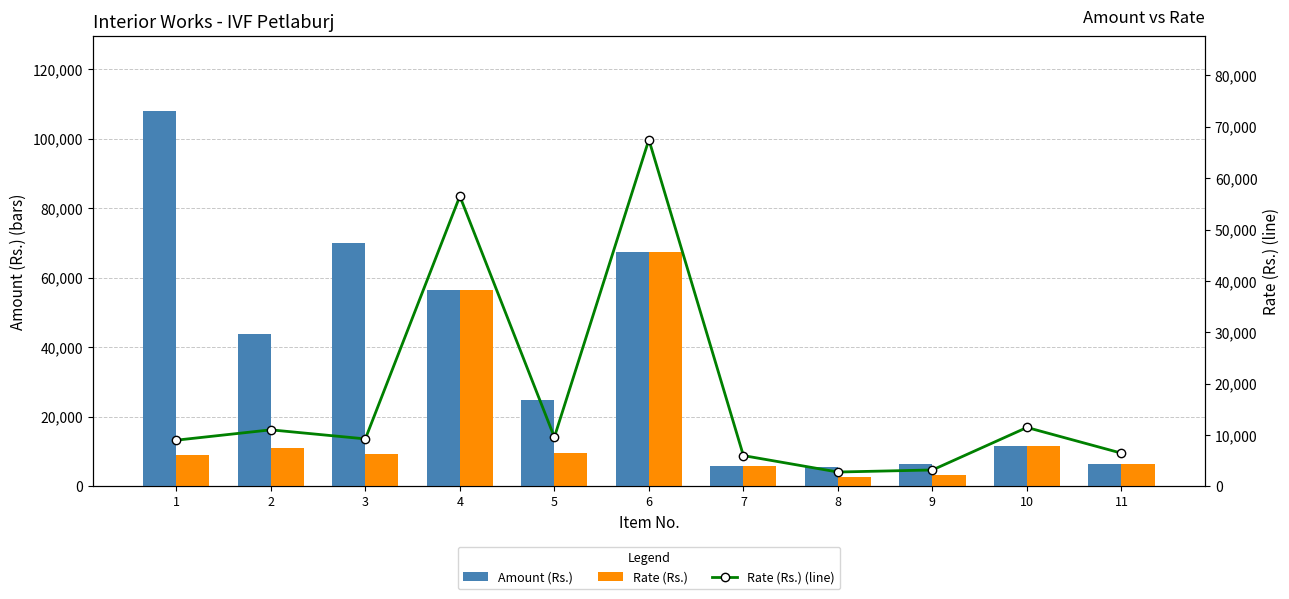

The value of Rate (Rs.) at 1 is 5382. True or false?

False